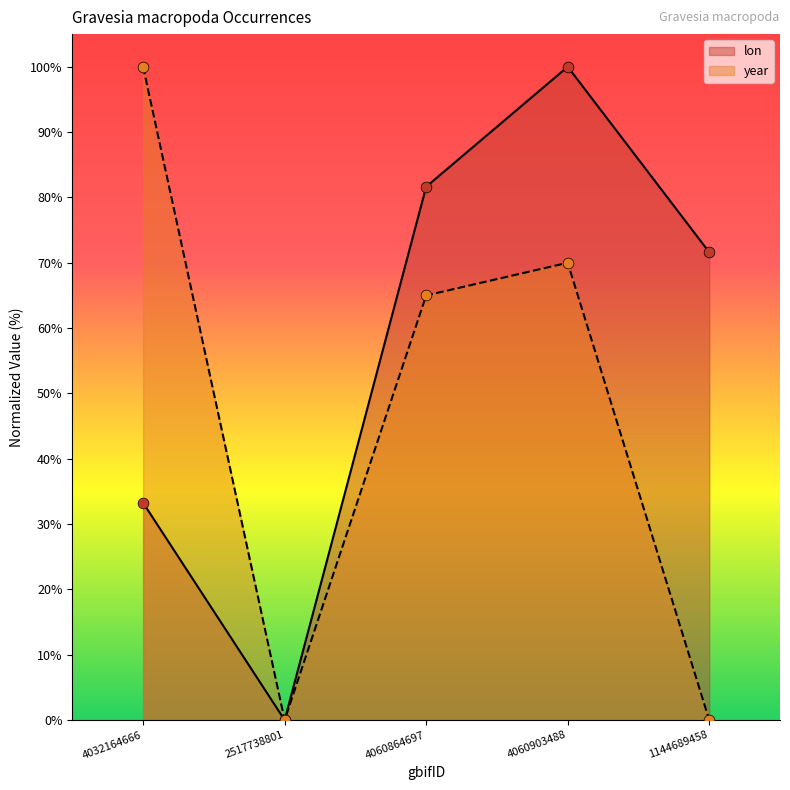

Is the value of lon at 4032164666 greater than the value of year at 4032164666?

No